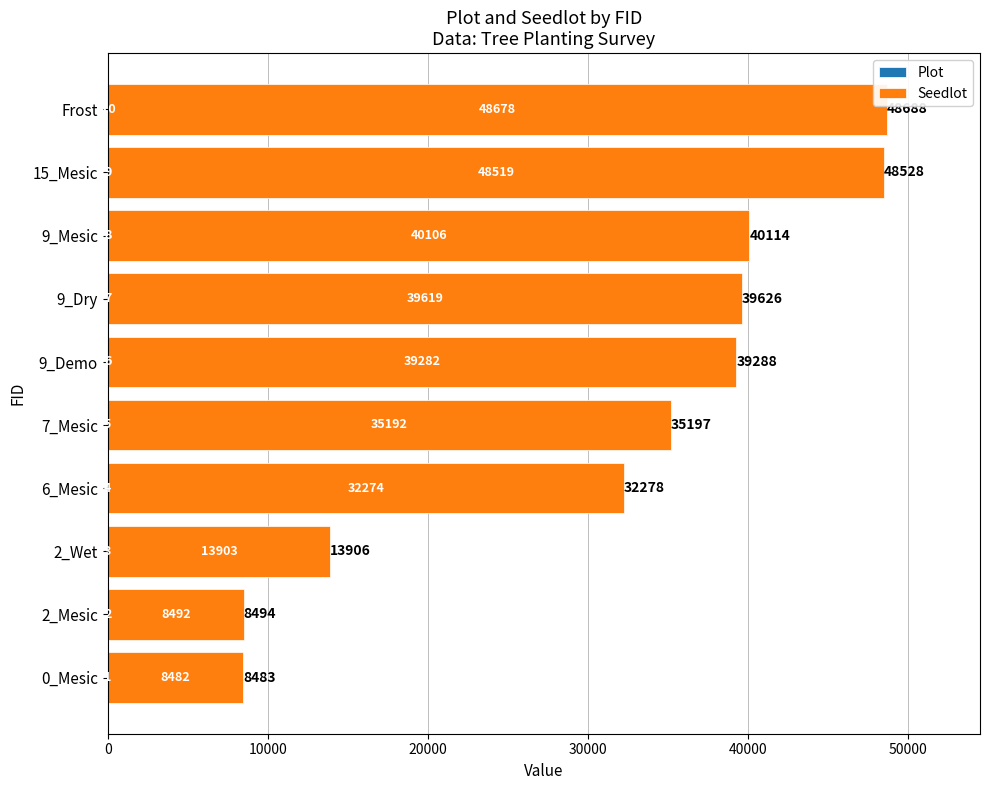

What is the total value across all series at 9_Dry?

39626